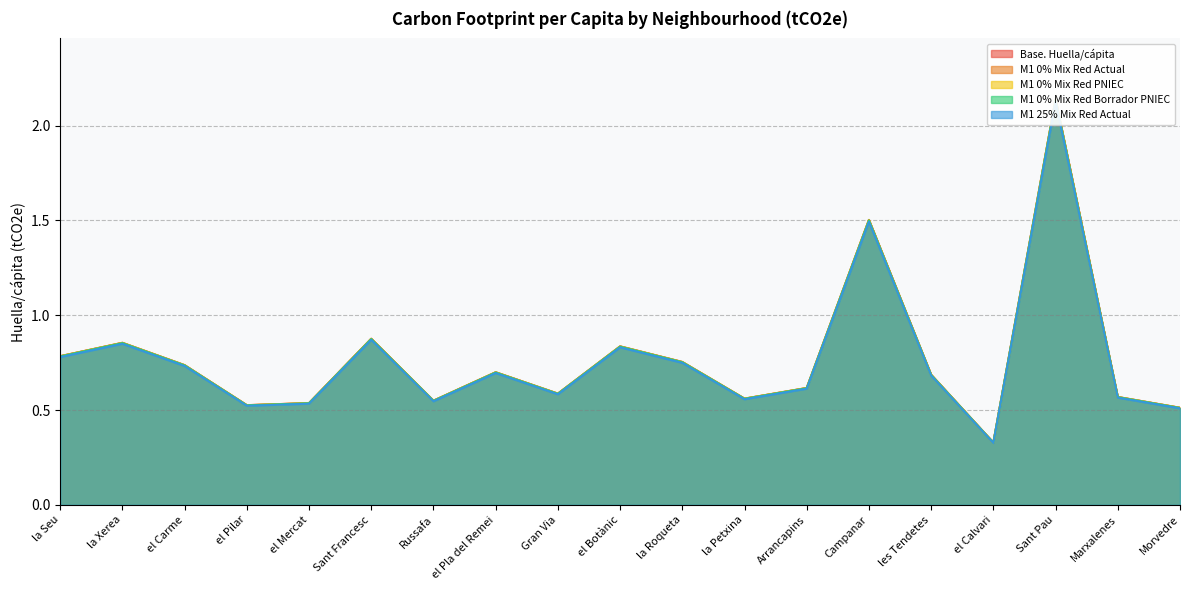

Reading left to right, list all the values displayed in this chart.

Base. Huella/cápita: la Seu=0.8	la Xerea=0.9	el Carme=0.7	el Pilar=0.5	el Mercat=0.5	Sant Francesc=0.9	Russafa=0.5	el Pla del Remei=0.7	Gran Via=0.6	el Botànic=0.8	la Roqueta=0.8	la Petxina=0.6	Arrancapins=0.6	Campanar=1.5	les Tendetes=0.7	el Calvari=0.3	Sant Pau=2.1	Marxalenes=0.6	Morvedre=0.5
M1 0% Mix Red Actual: la Seu=0.8	la Xerea=0.8	el Carme=0.7	el Pilar=0.5	el Mercat=0.5	Sant Francesc=0.9	Russafa=0.5	el Pla del Remei=0.7	Gran Via=0.6	el Botànic=0.8	la Roqueta=0.7	la Petxina=0.6	Arrancapins=0.6	Campanar=1.5	les Tendetes=0.7	el Calvari=0.3	Sant Pau=2.1	Marxalenes=0.6	Morvedre=0.5
M1 0% Mix Red PNIEC: la Seu=0.8	la Xerea=0.9	el Carme=0.7	el Pilar=0.5	el Mercat=0.5	Sant Francesc=0.9	Russafa=0.5	el Pla del Remei=0.7	Gran Via=0.6	el Botànic=0.8	la Roqueta=0.8	la Petxina=0.6	Arrancapins=0.6	Campanar=1.5	les Tendetes=0.7	el Calvari=0.3	Sant Pau=2.1	Marxalenes=0.6	Morvedre=0.5
M1 0% Mix Red Borrador PNIEC: la Seu=0.8	la Xerea=0.9	el Carme=0.7	el Pilar=0.5	el Mercat=0.5	Sant Francesc=0.9	Russafa=0.5	el Pla del Remei=0.7	Gran Via=0.6	el Botànic=0.8	la Roqueta=0.8	la Petxina=0.6	Arrancapins=0.6	Campanar=1.5	les Tendetes=0.7	el Calvari=0.3	Sant Pau=2.1	Marxalenes=0.6	Morvedre=0.5
M1 25% Mix Red Actual: la Seu=0.8	la Xerea=0.9	el Carme=0.7	el Pilar=0.5	el Mercat=0.5	Sant Francesc=0.9	Russafa=0.5	el Pla del Remei=0.7	Gran Via=0.6	el Botànic=0.8	la Roqueta=0.8	la Petxina=0.6	Arrancapins=0.6	Campanar=1.5	les Tendetes=0.7	el Calvari=0.3	Sant Pau=2.1	Marxalenes=0.6	Morvedre=0.5